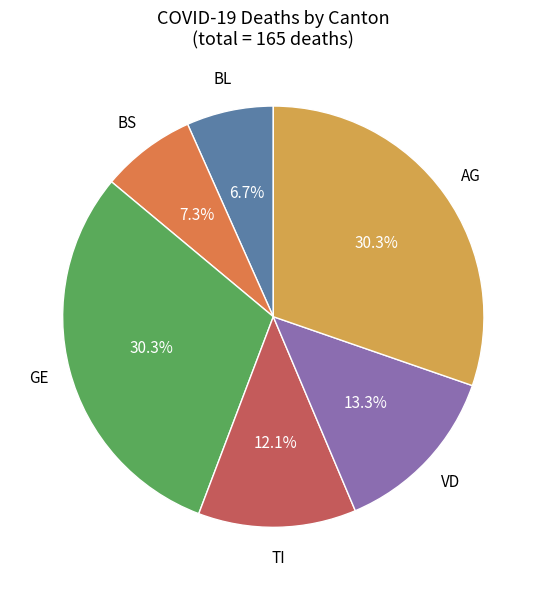

Does any single category account for the majority?

No